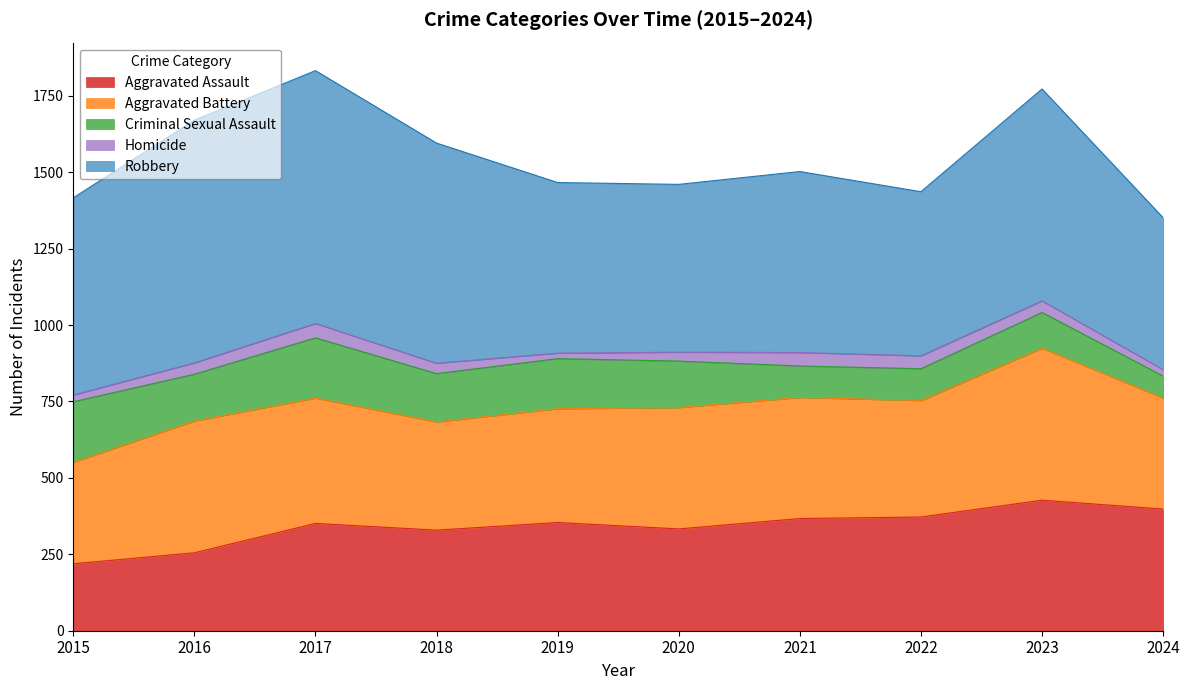

True or false: Aggravated Battery and Homicide cross at least once.

False